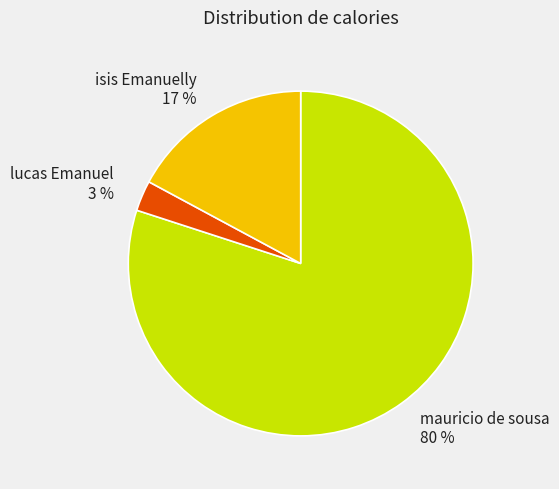

True or false: lucas Emanuel accounts for 3% of the total.

True